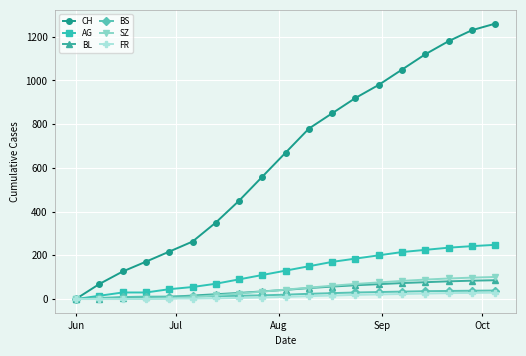

What is the maximum value shown in the chart?

1260